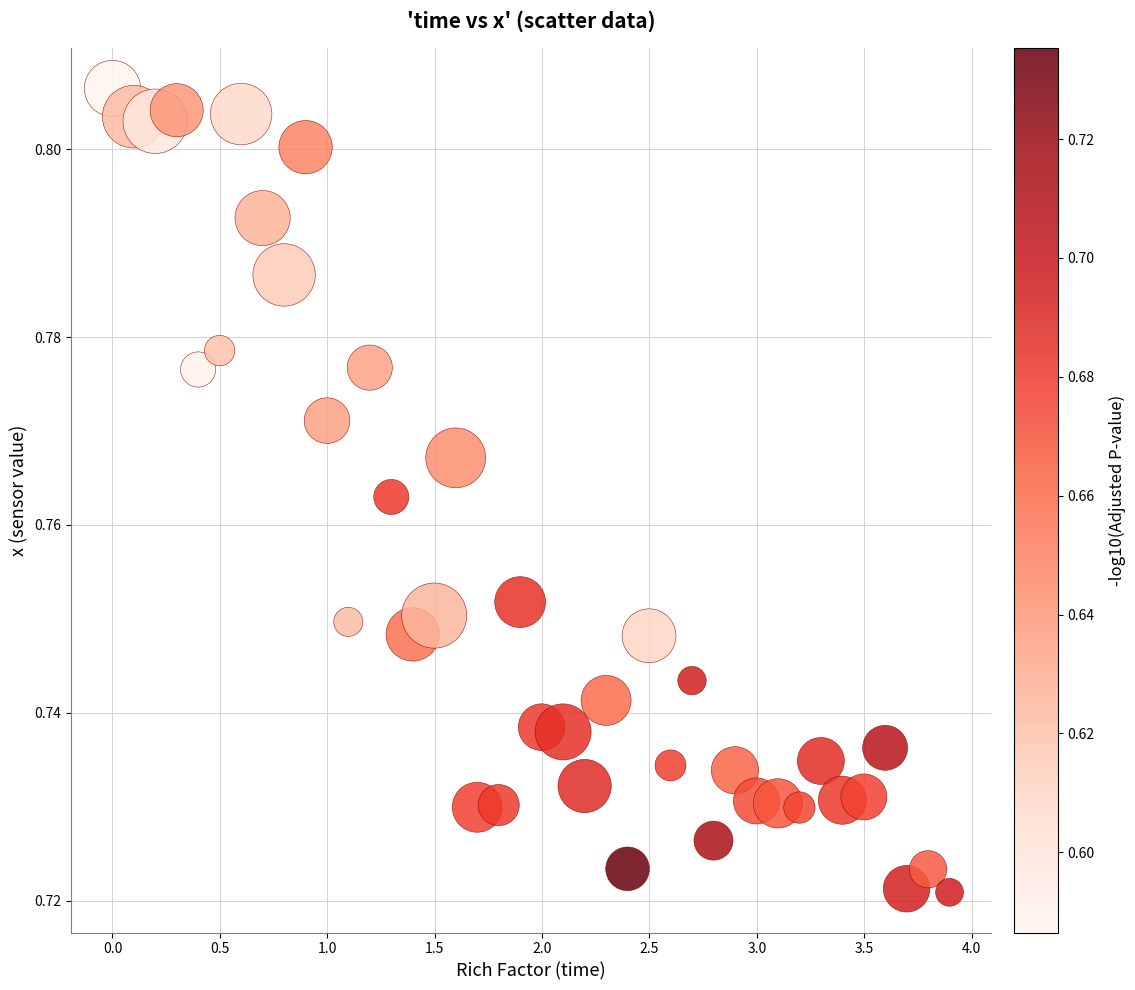

What is the range of X values (max minus min)?

3.9